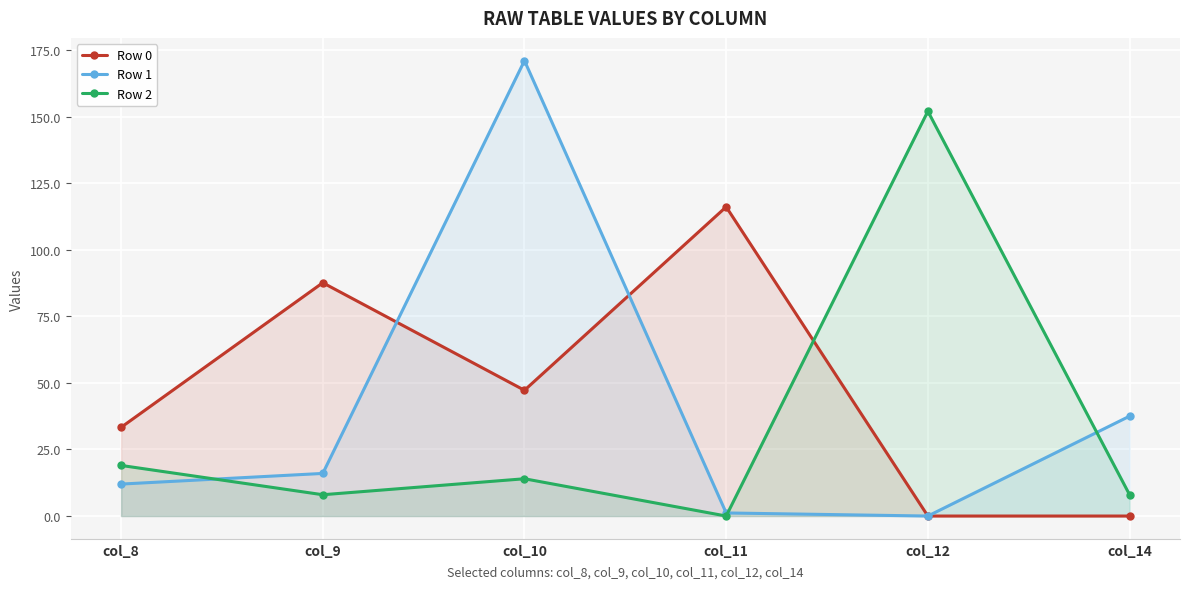

Reading left to right, transcribe all the data shown in this chart.

Row 0: 33.3	87.6	47.2	116.1	0.0	0.0
Row 1: 12.0	16.0	171.0	1.2	0.0	37.5
Row 2: 19.0	8.0	14.0	0.0	152.0	8.0